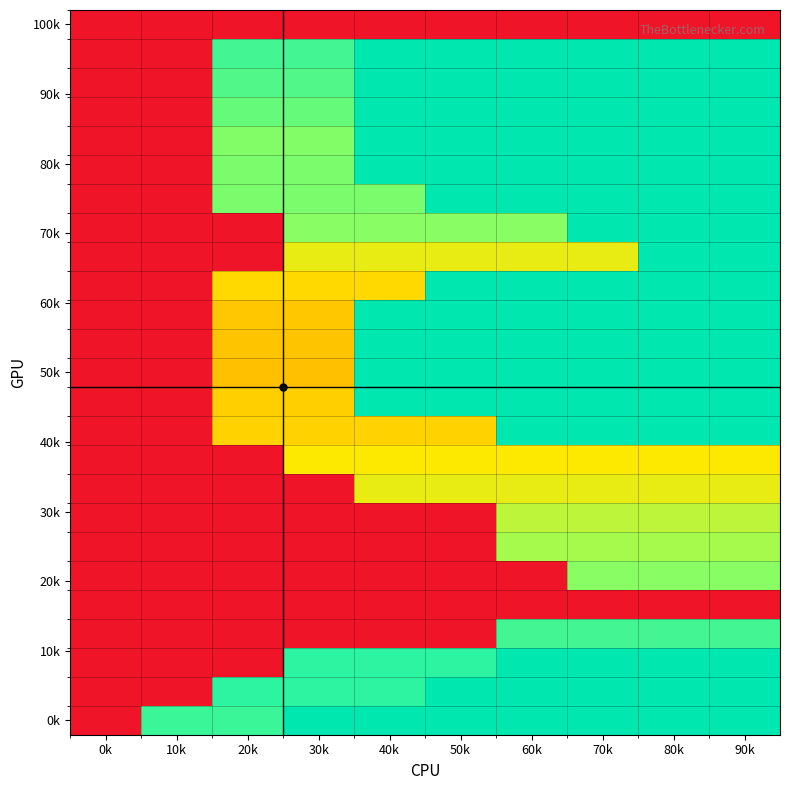

What is the greatest value displayed?

100.0